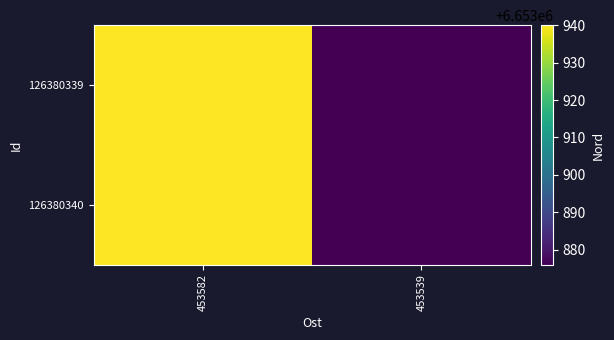

Reading left to right, transcribe all the data shown in this chart.

126380339: 453582=6653940	453539=6653876
126380340: 453582=6653940	453539=6653876